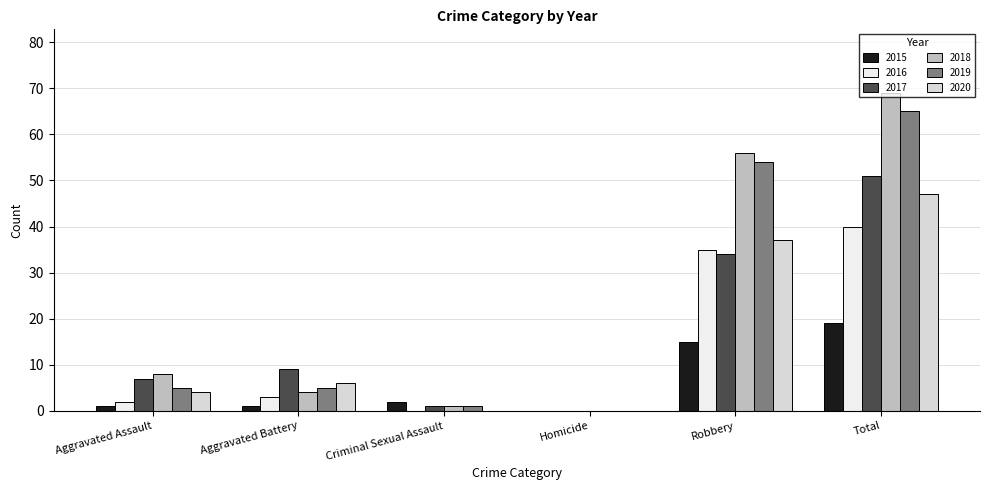

The 2016 series shows 0 at Criminal Sexual Assault. True or false?

True